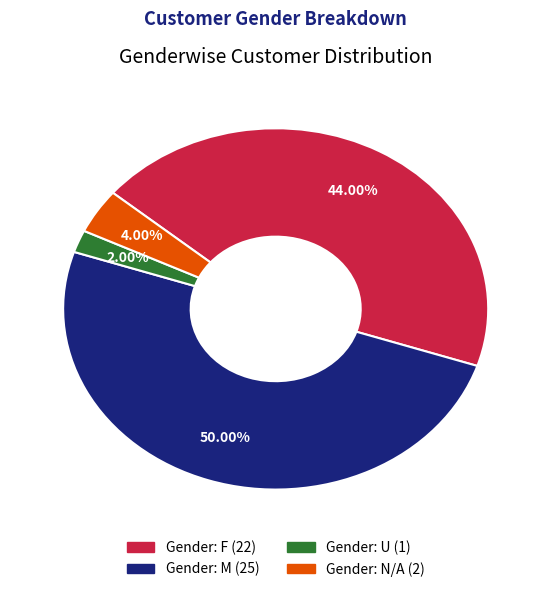

To the nearest percent, what is the average slice percentage?

25%